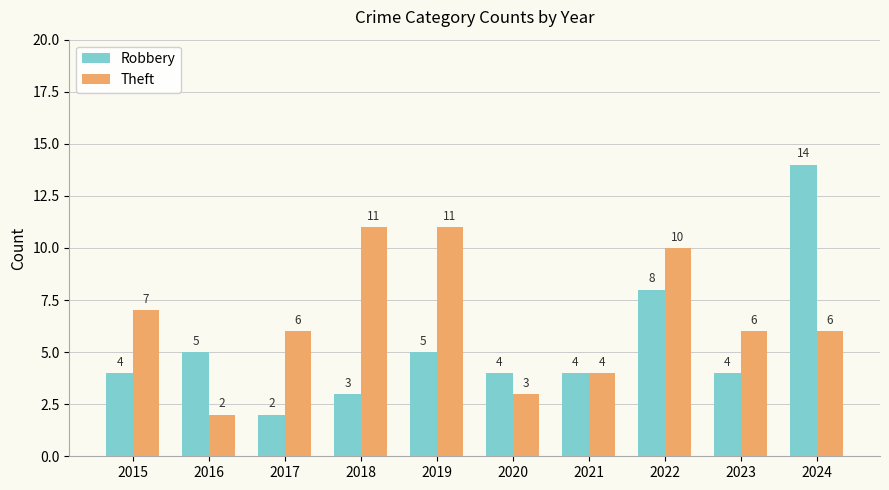

What is the minimum value shown in the chart?

2